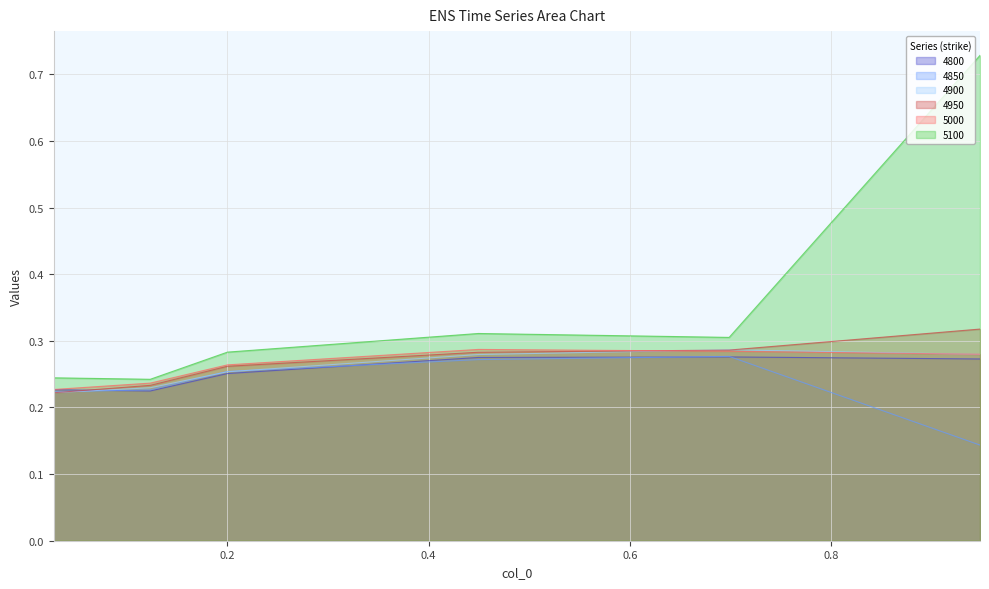

True or false: 4950 has more than 0 points higher than both neighbors.

False